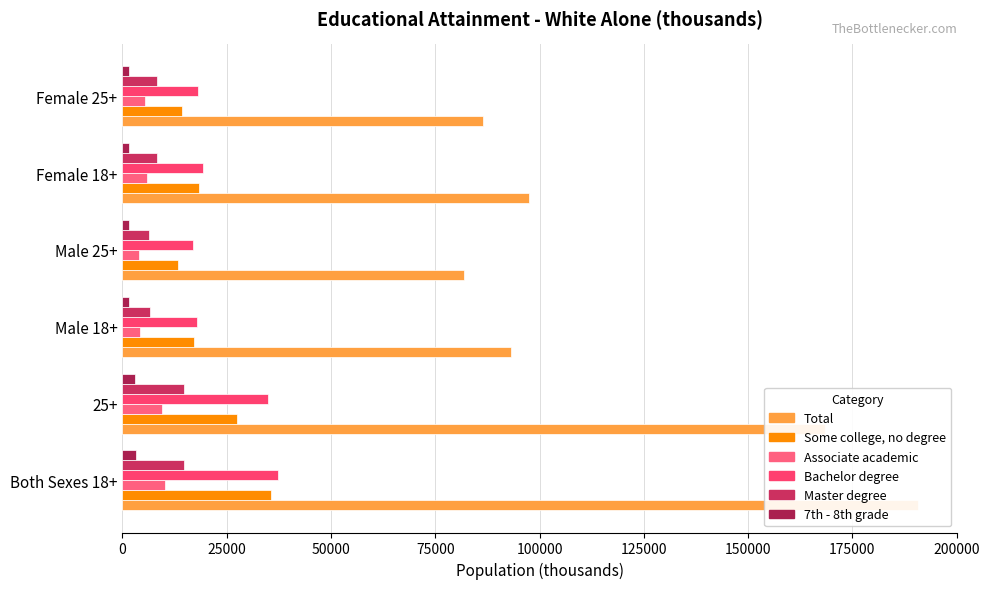

What is the total value across all series at Both Sexes 18+?

291799